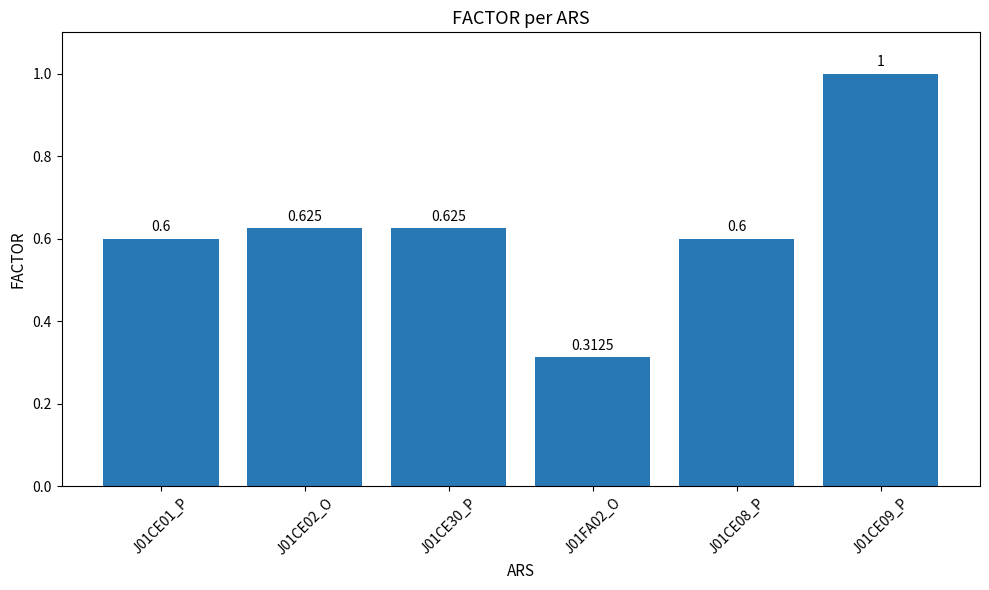

List the labels in order of value, smallest first.

J01FA02_O, J01CE01_P, J01CE08_P, J01CE02_O, J01CE30_P, J01CE09_P